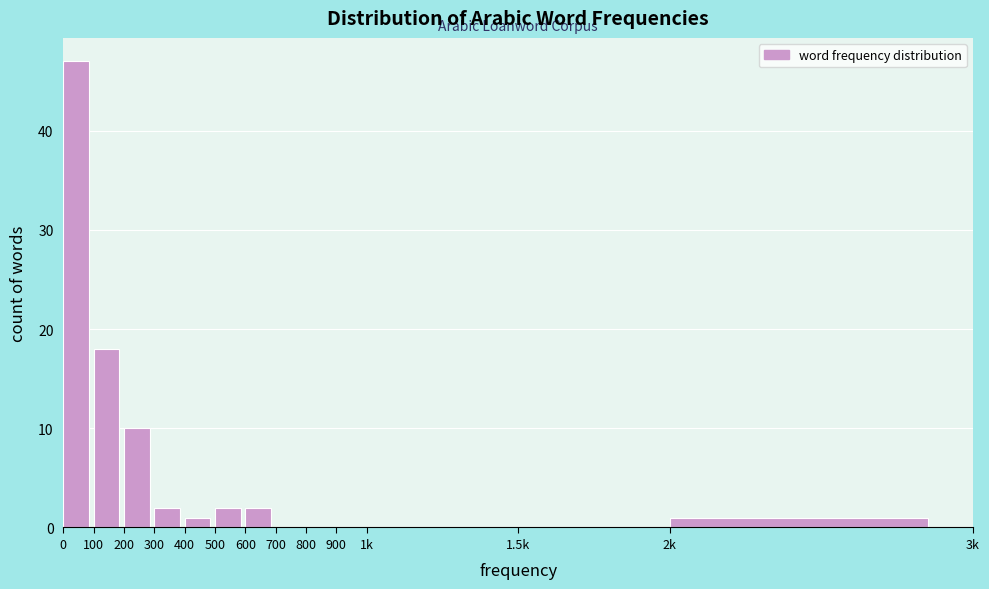

Reading left to right, extract all data points from this chart.

0=47	100=18	200=10	300=2	400=1	500=2	600=2	700=0	800=0	900=0	1k=0	1.5k=0	2k=1